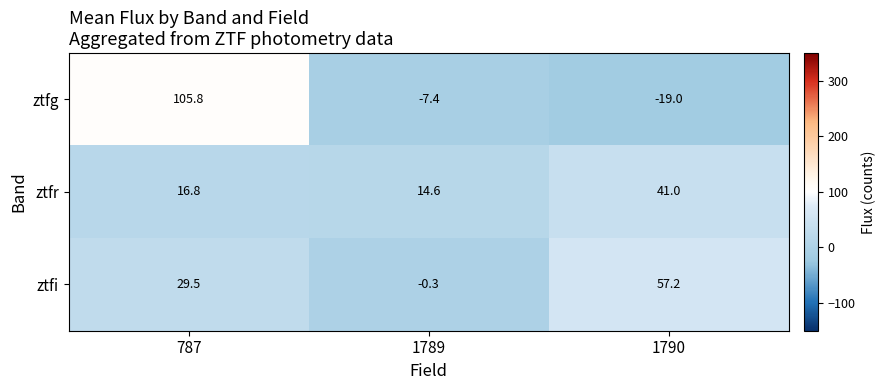

At which label is ztfg closest to 43?

1789